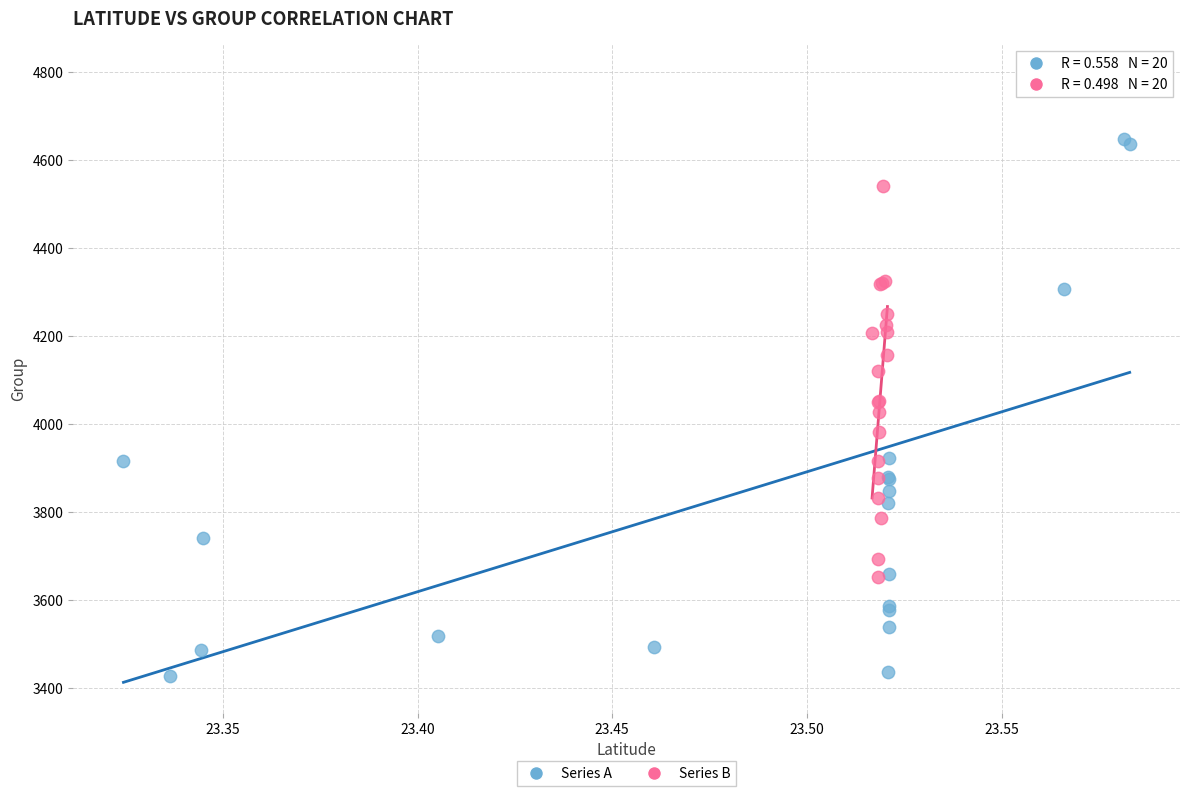

Which series has the largest Y range (max minus min)?

Series A